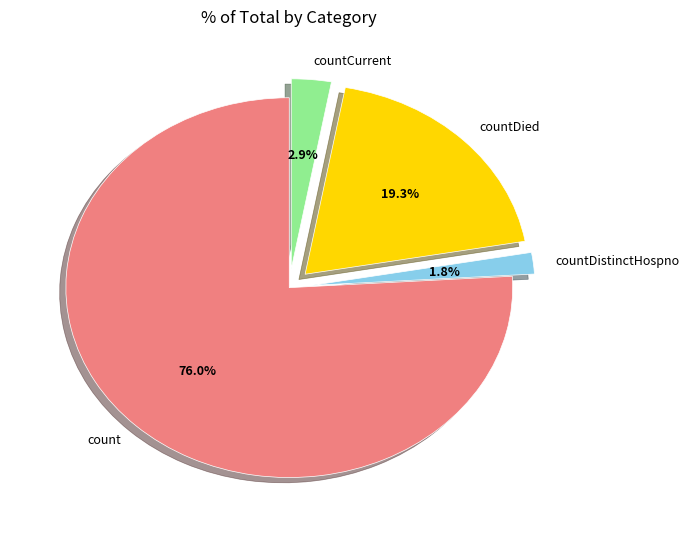

What is the total percentage of countCurrent and countDistinctHospno?

4.7%